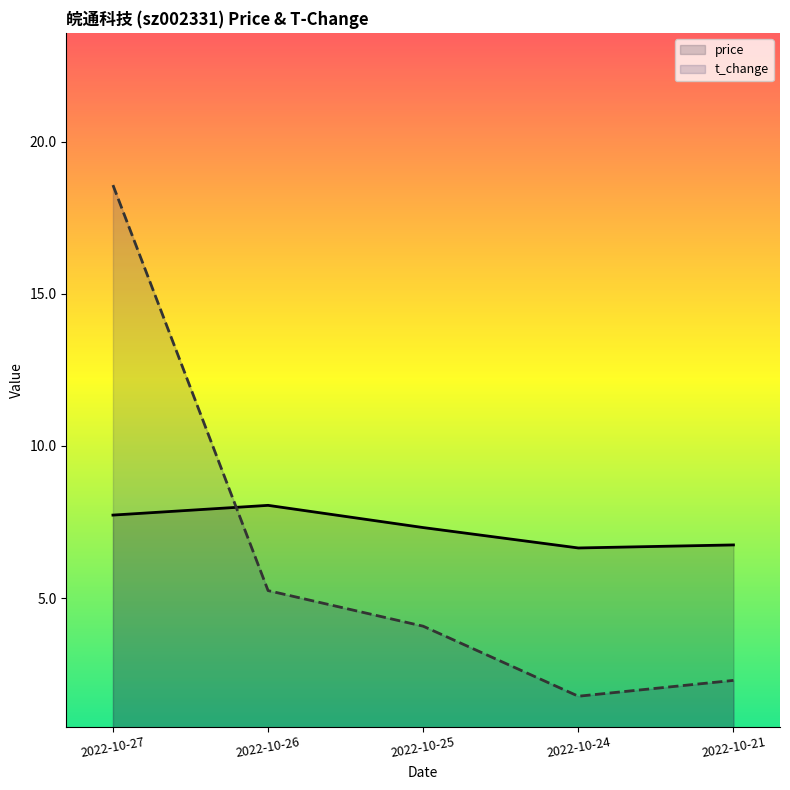

Which series changed the most between 2022-10-26 and 2022-10-21?

t_change